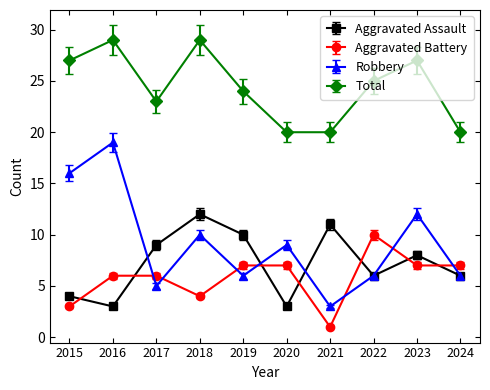

What is the spread (max minus min) of values at 2015?

24